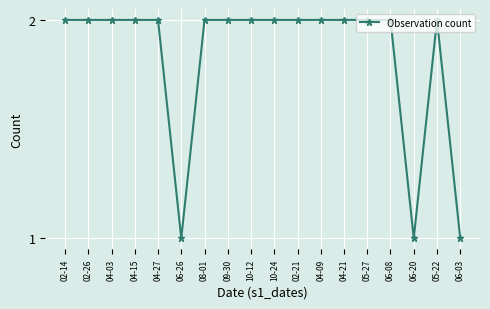

What is the label of the 2nd point from the left?

02-26